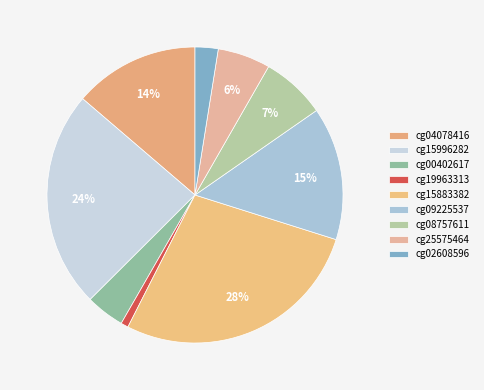

Is the sum of cg04078416 and cg09225537 greater than half?

No